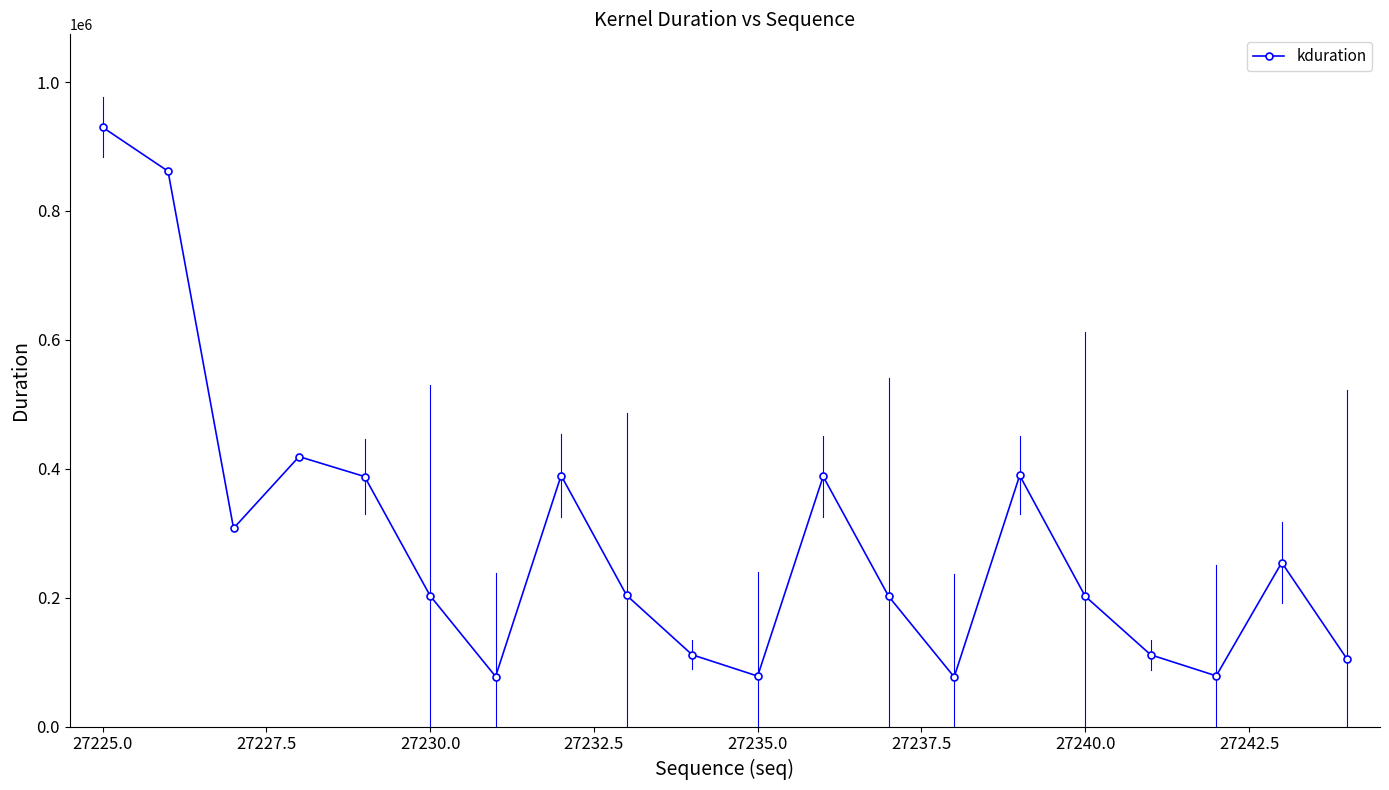

True or false: kduration has a value of 115828 at 27230.0.

False